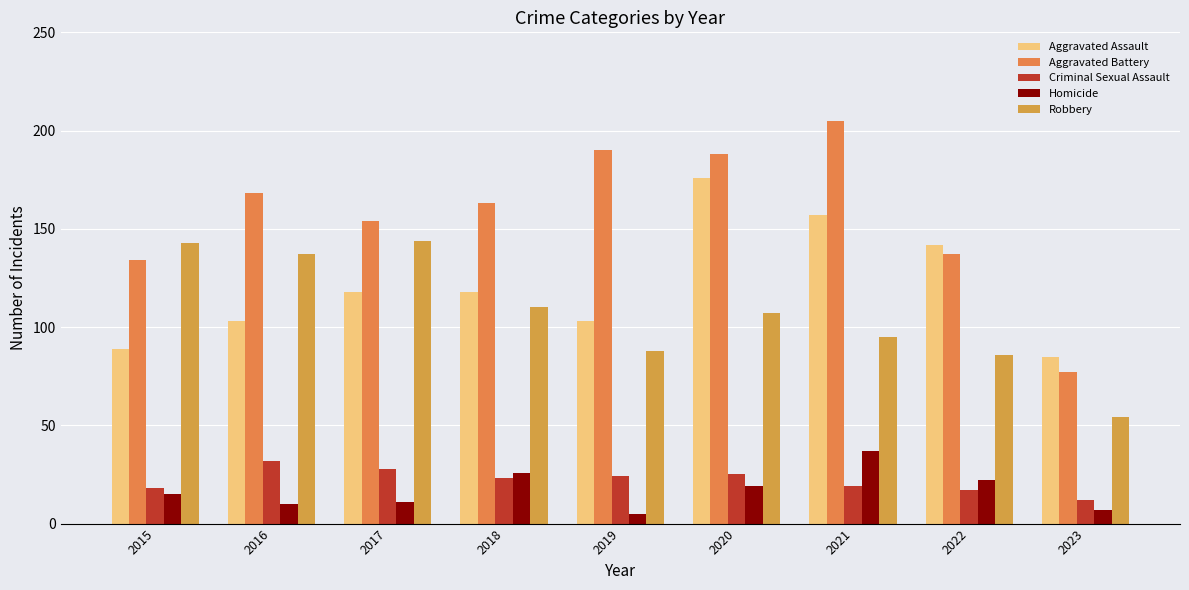

The value of Homicide at 2022 is 29. True or false?

False